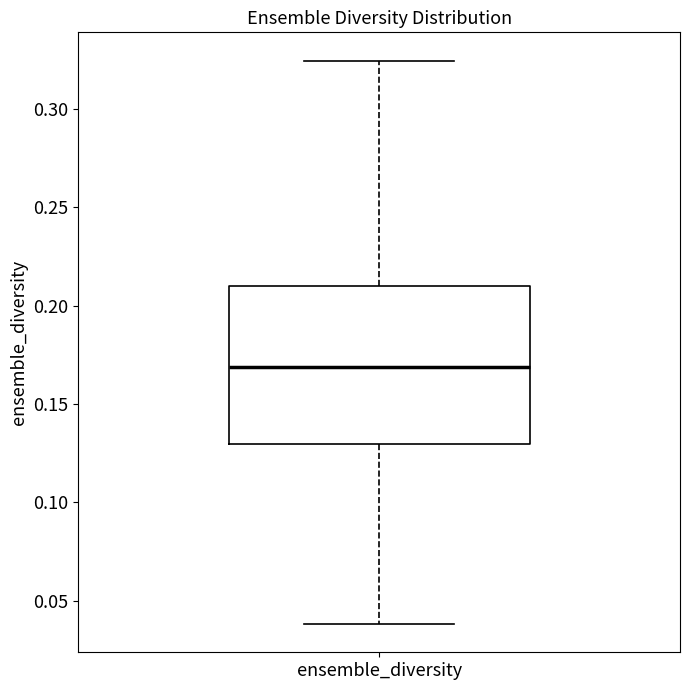

Transcribe this box plot: give where the median line is, the range the box spans, and where the two whiskers end, as read against the y-axis. The values are not printed on the chart, so give them approximately, as read against the axis.

median 0.170, box 0.130 to 0.210, whiskers 0.040 to 0.325